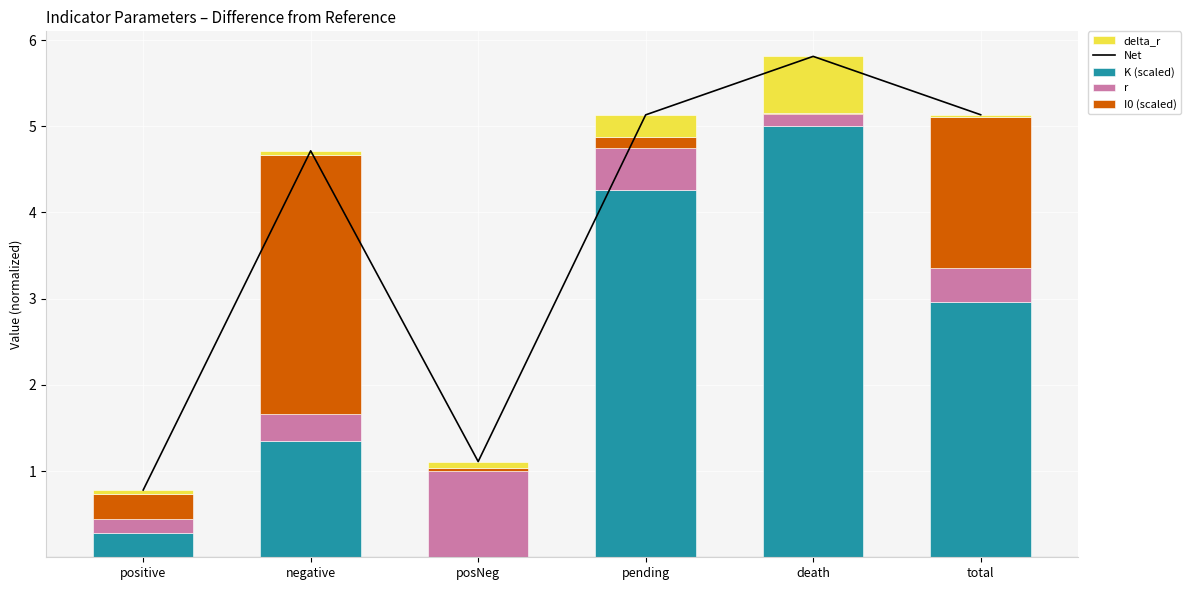

Reading left to right, transcribe all the data shown in this chart.

Net: 0.8	4.7	1.1	5.1	5.8	5.1
K (scaled): 0.3	1.4	0.0	4.3	5.0	3.0
r: 0.2	0.3	1.0	0.5	0.1	0.4
I0 (scaled): 0.3	3.0	0.0	0.1	0.0	1.8
delta_r: 0.0	0.1	0.1	0.3	0.7	0.0